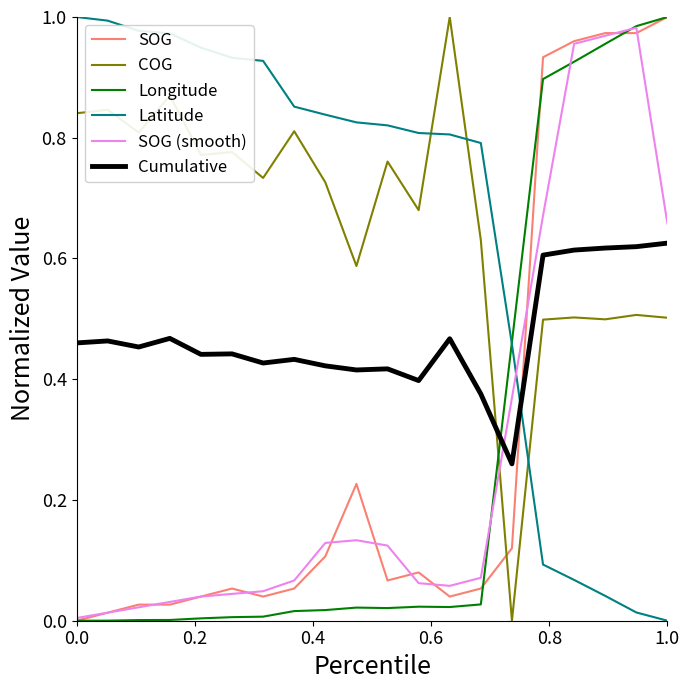

How many intersections are there between Cumulative and SOG?

1